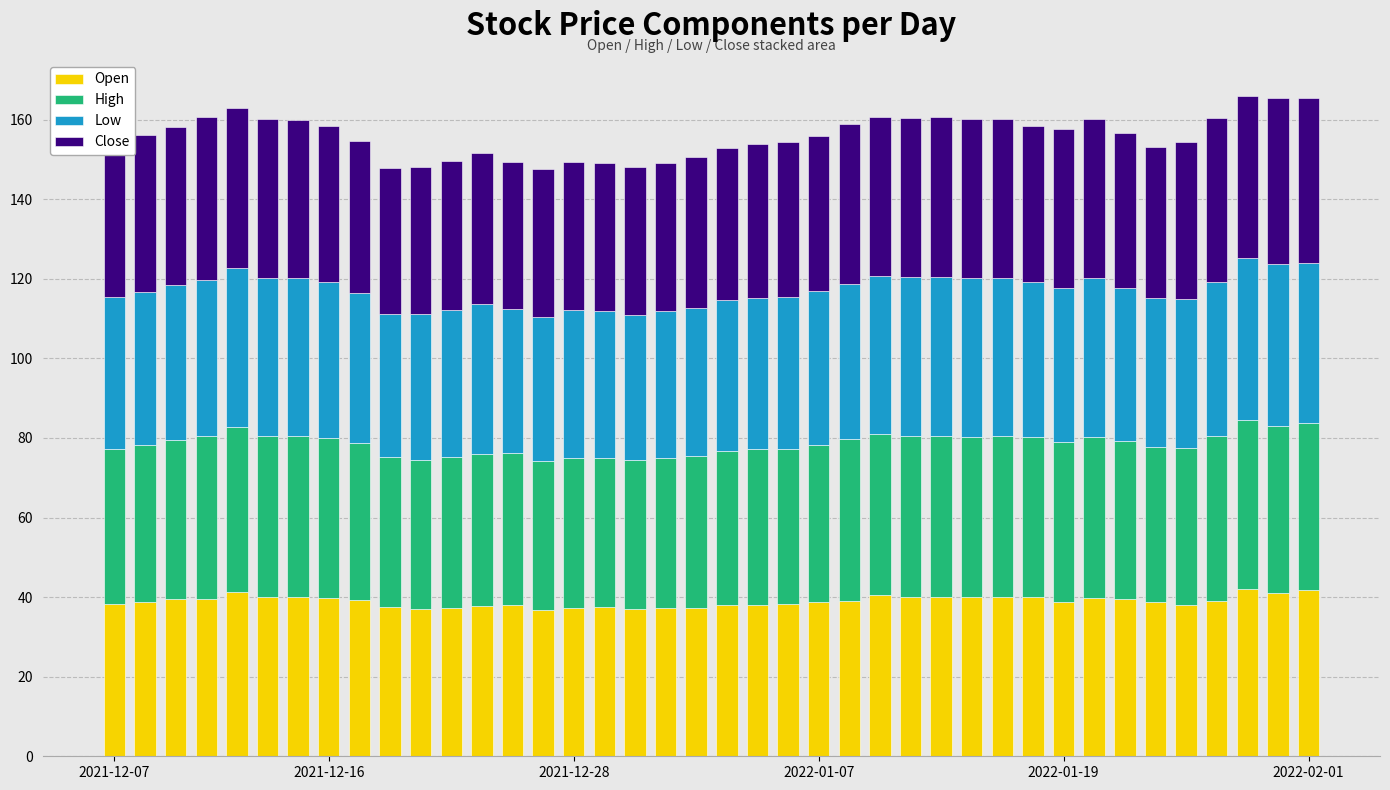

What is the minimum value for Open?

36.8